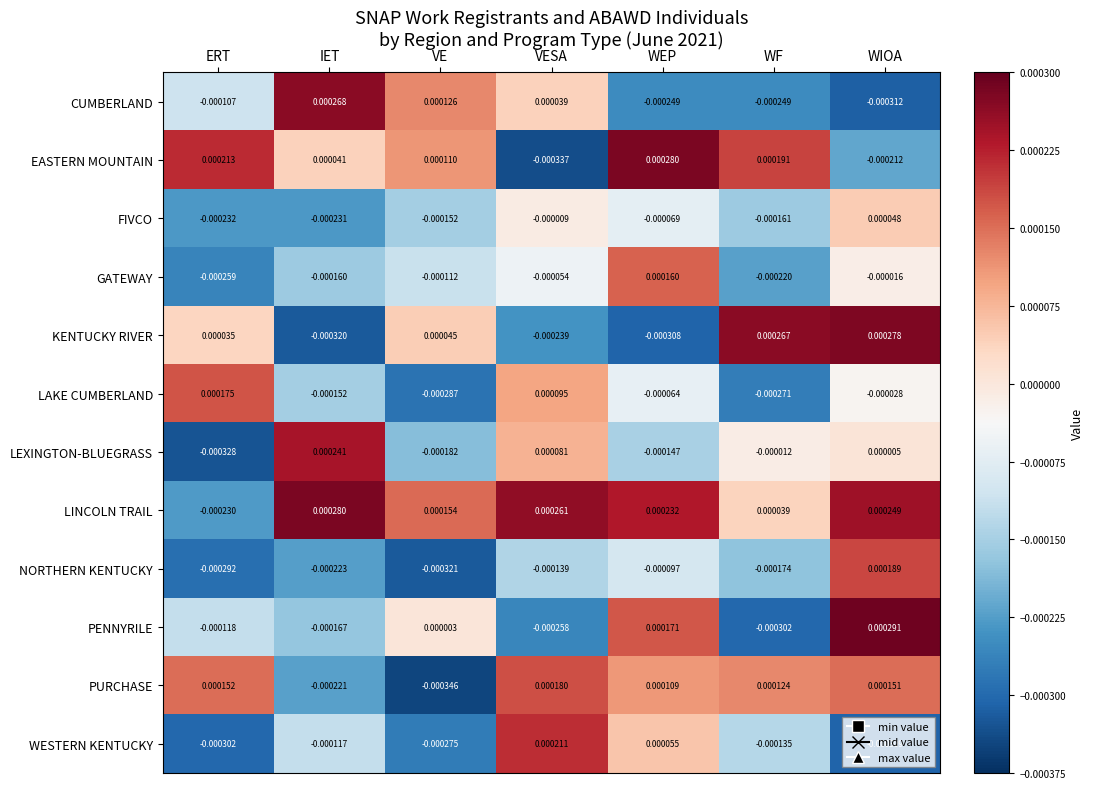

At which label is KENTUCKY RIVER closest to 0?

ERT